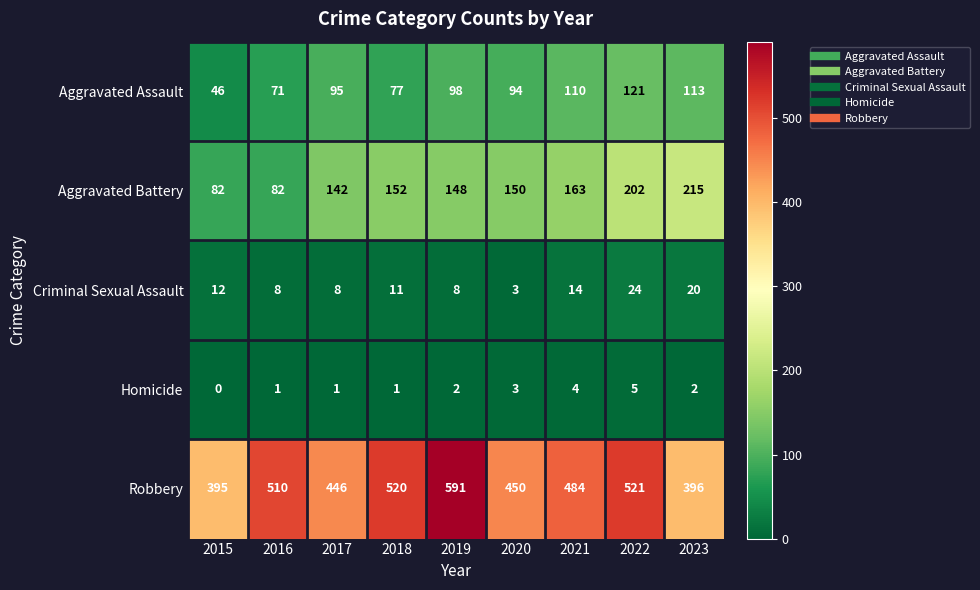

Count the number of categories in the chart.

9